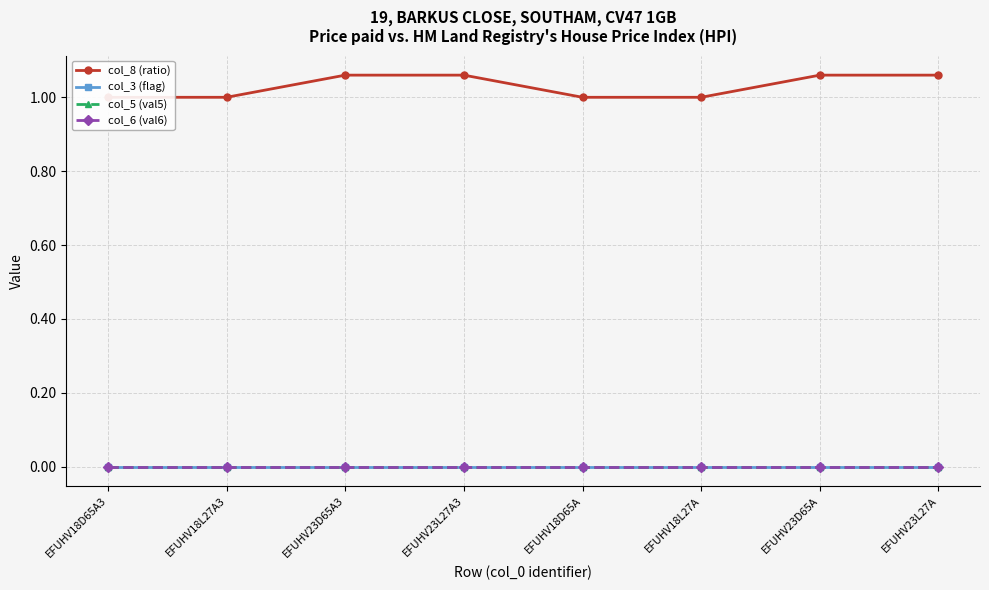

At which category is the sum across all series the highest?

EFUHV23D65A3